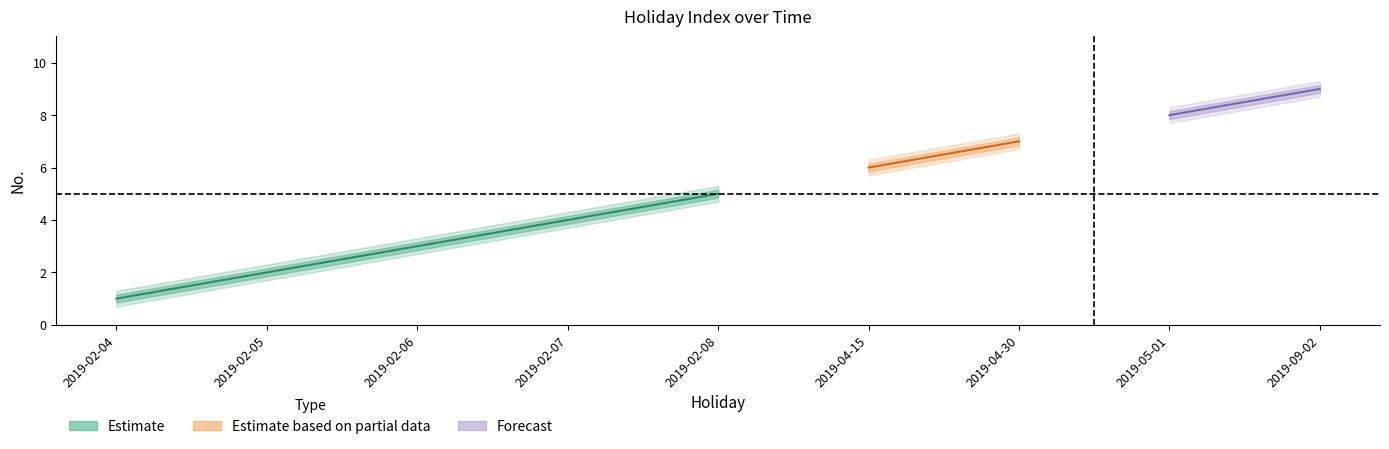

Reading right to left, transcribe all the data shown in this chart.

9	8	7	6	5	4	3	2	1